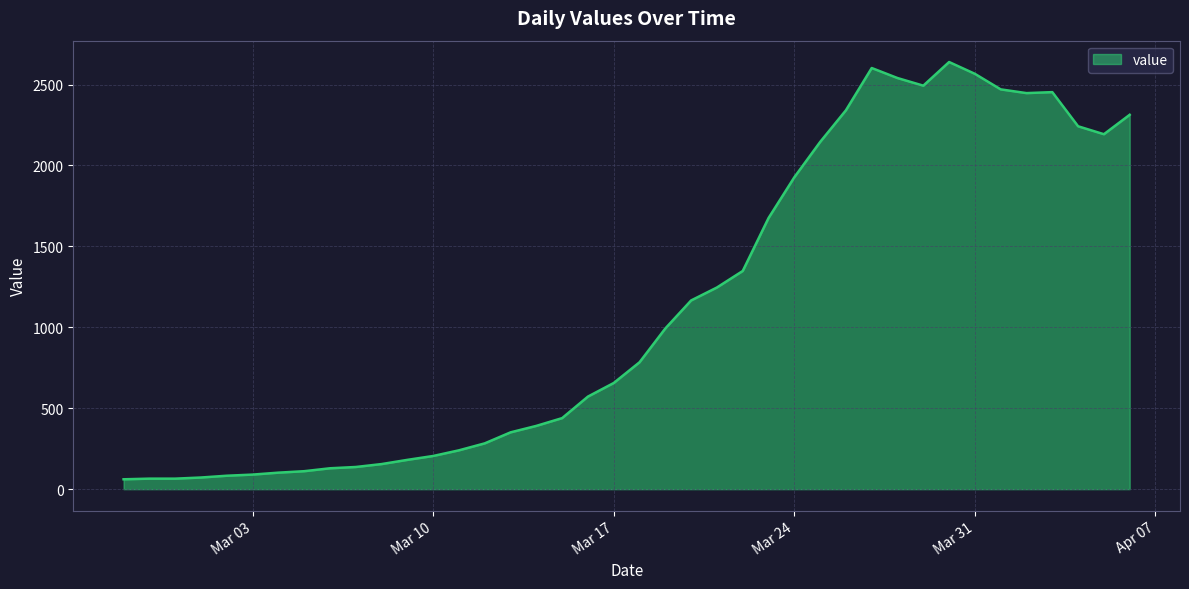

What is the maximum value shown in the chart?

2639